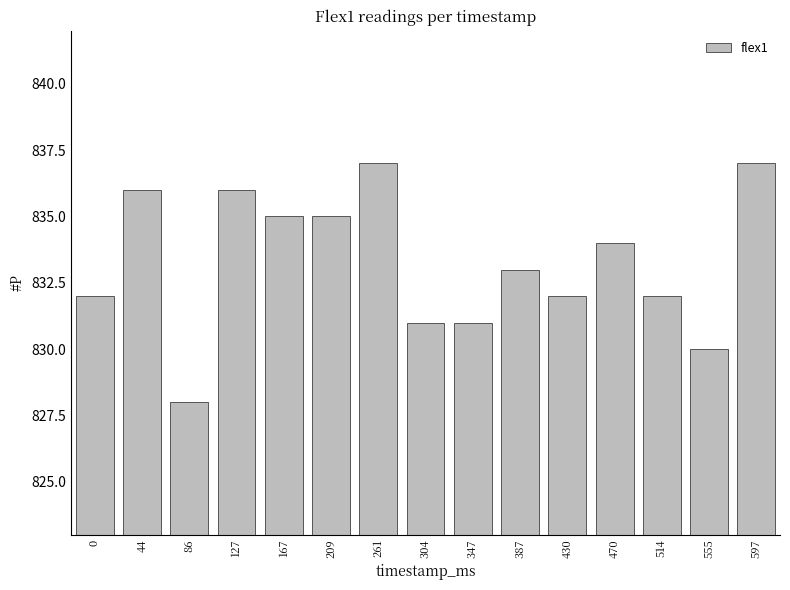

Read the value at 0.

832